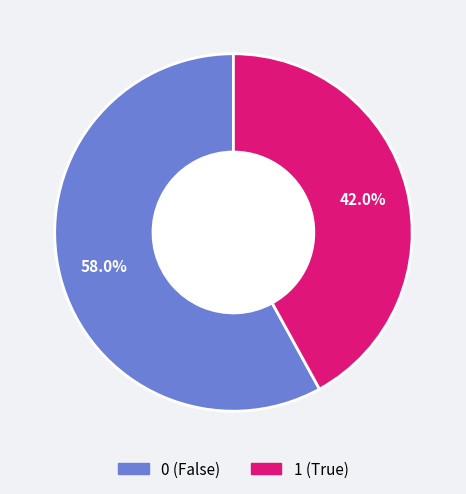

Does 1 account for over 50% of the chart?

No